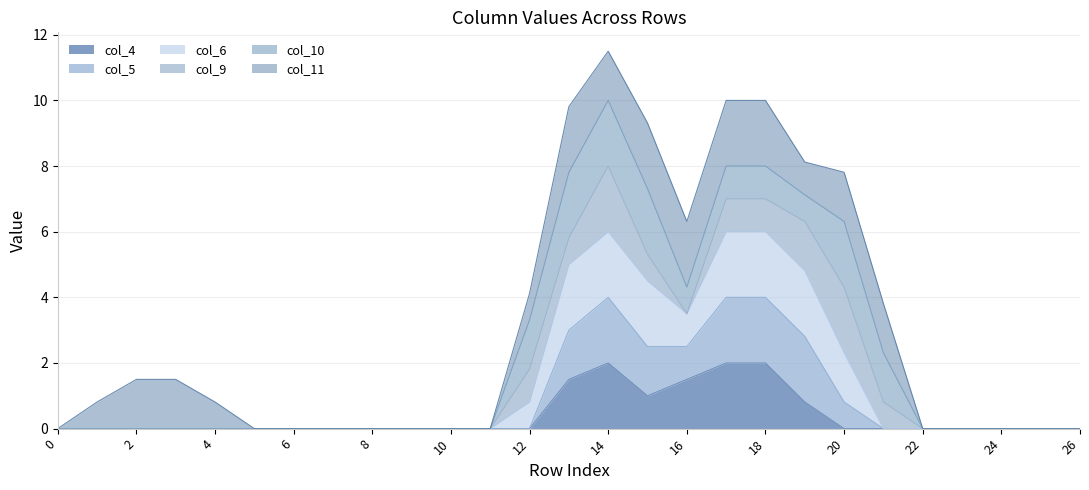

Between 9 and 15, which is larger?

15